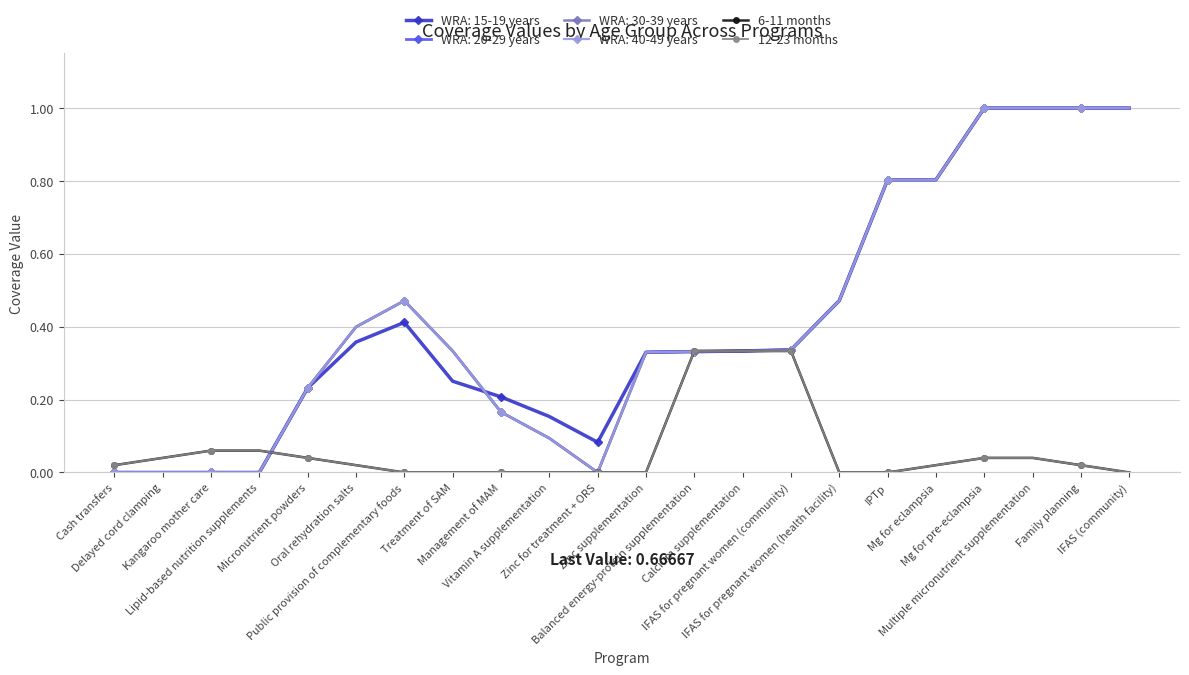

Does the chart have visible grid lines?

Yes